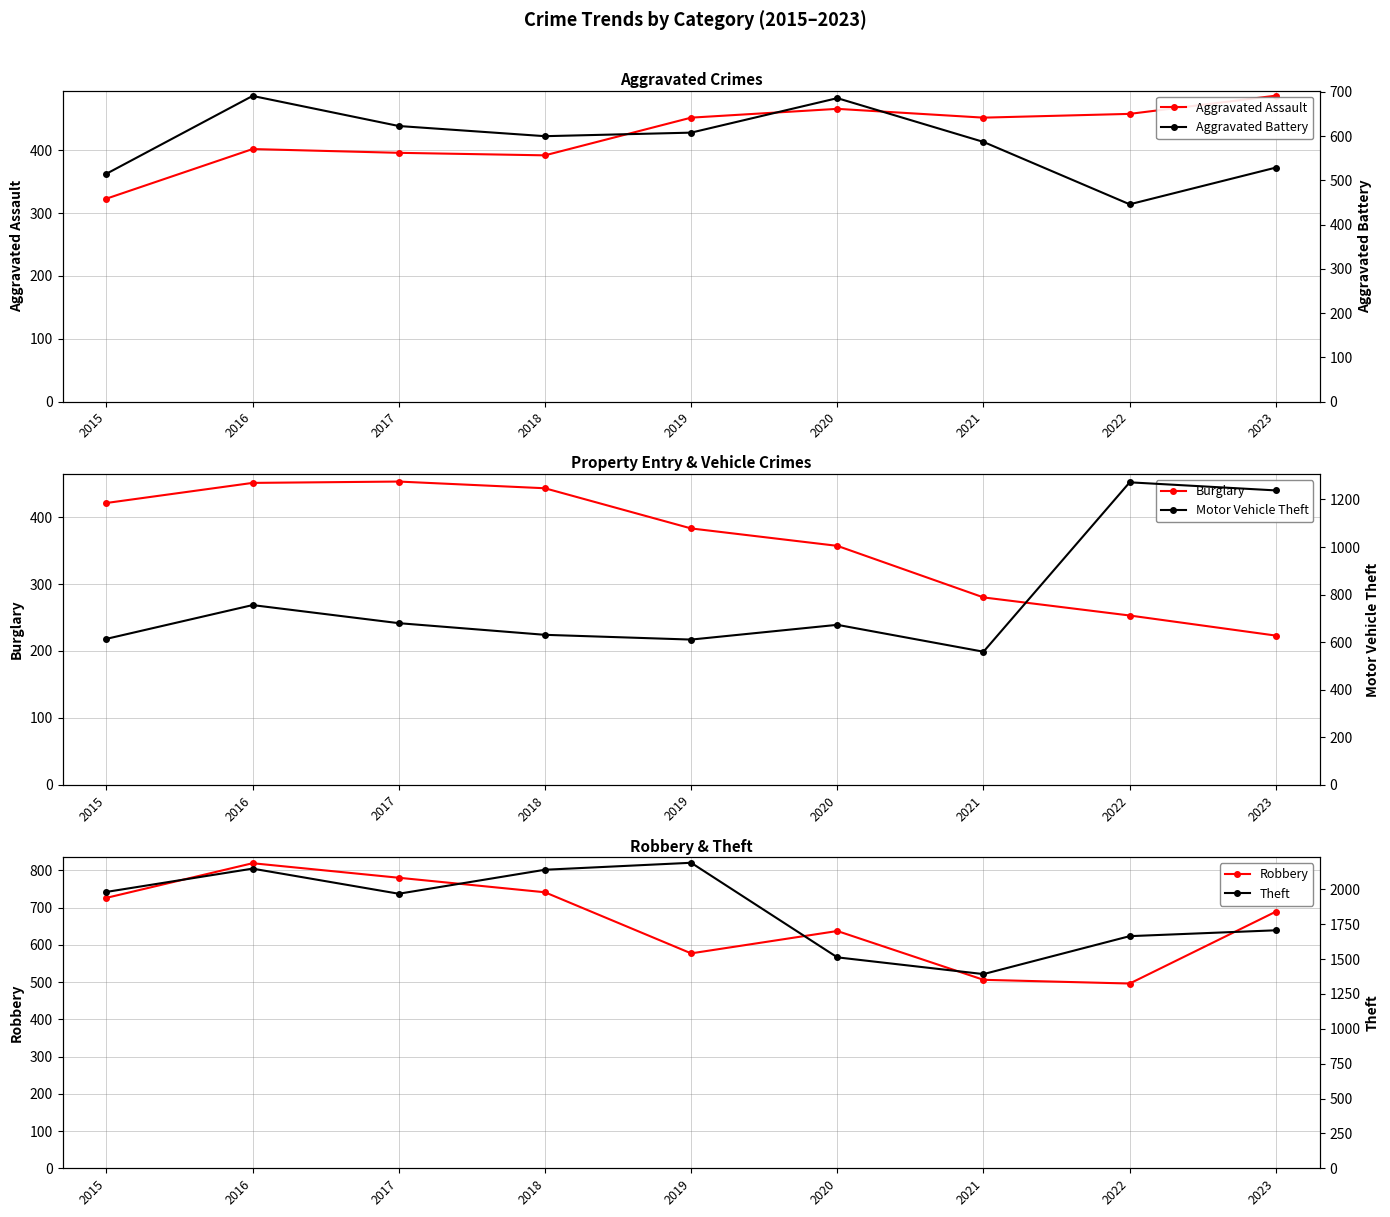

How many lines are shown in the chart?

6